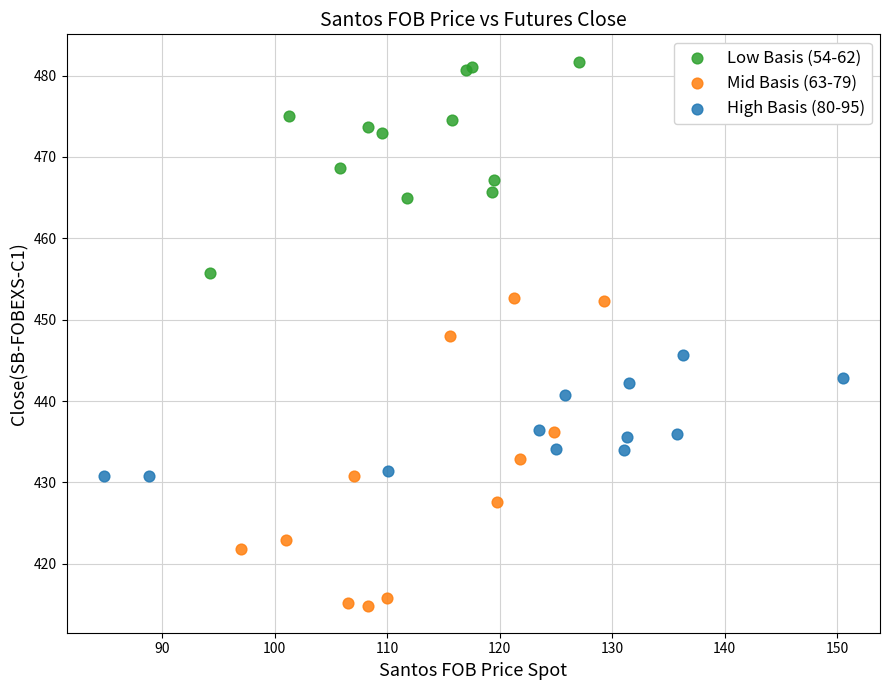

Which series reaches the maximum Y coordinate?

Low Basis (54-62)